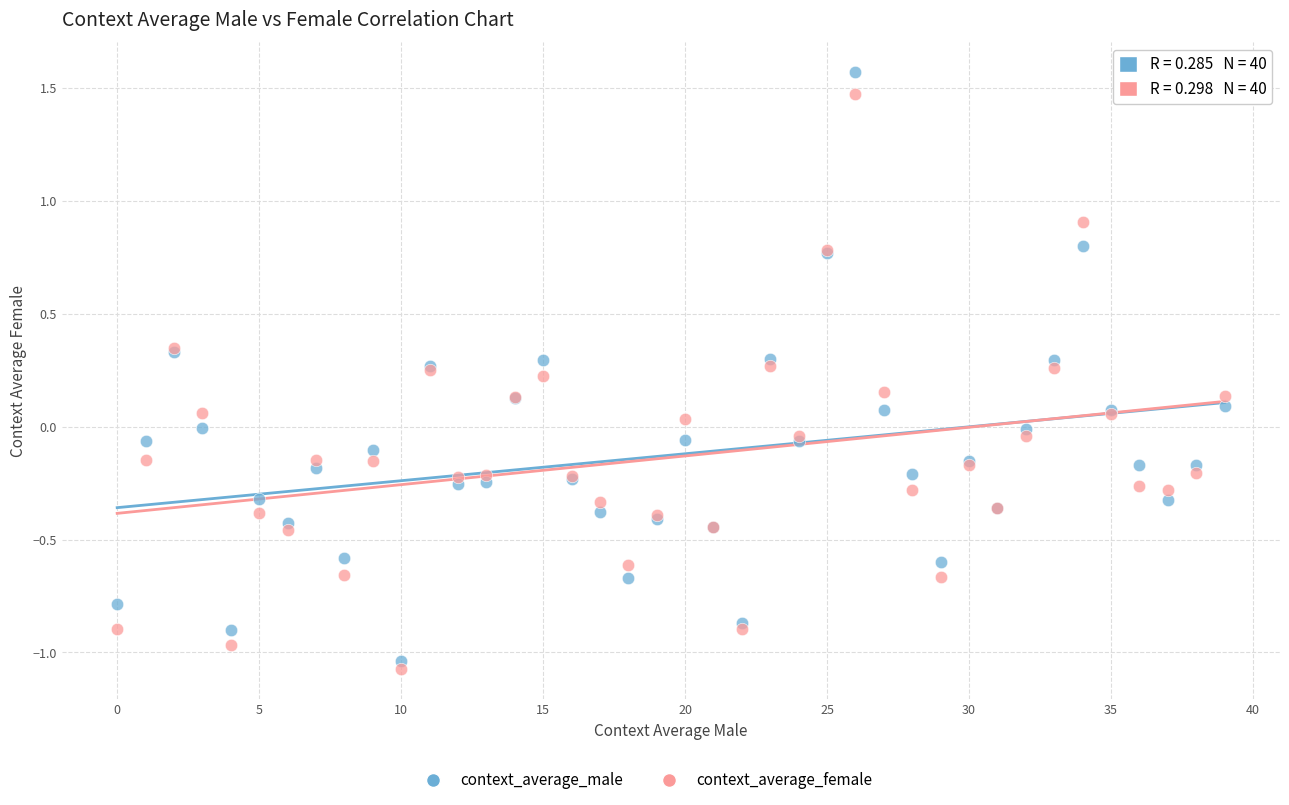

Which series has the largest Y range (max minus min)?

context_average_male